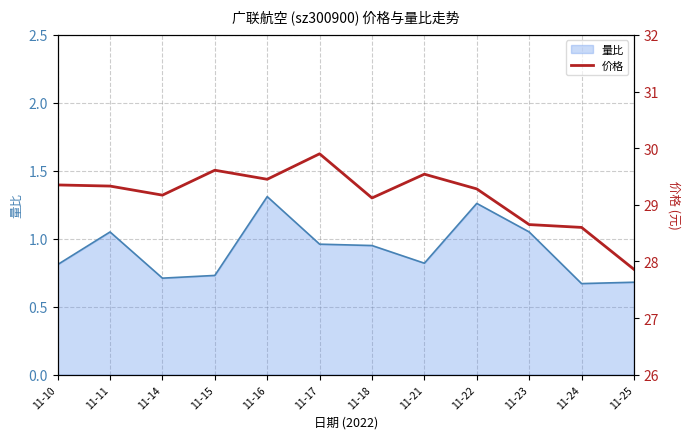

Between 11-25 and 11-22, which is larger?

11-22